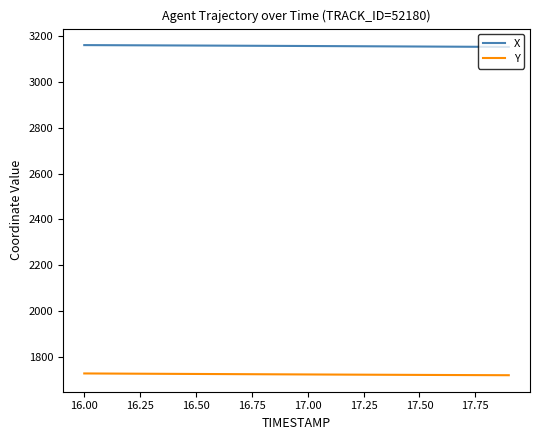

Does the chart display data point markers on the line(s)?

No